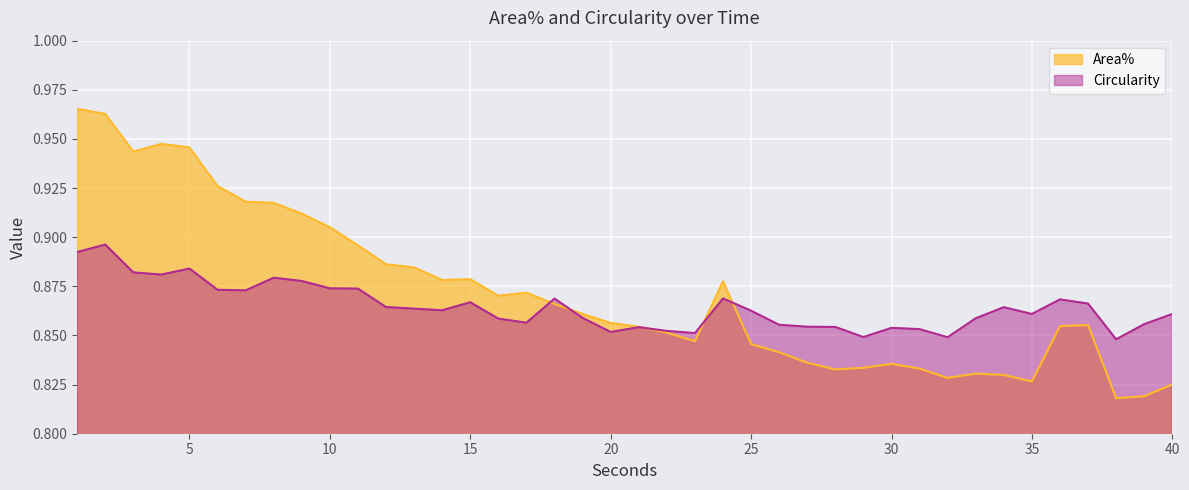

Read the Area% value at 6.

0.9